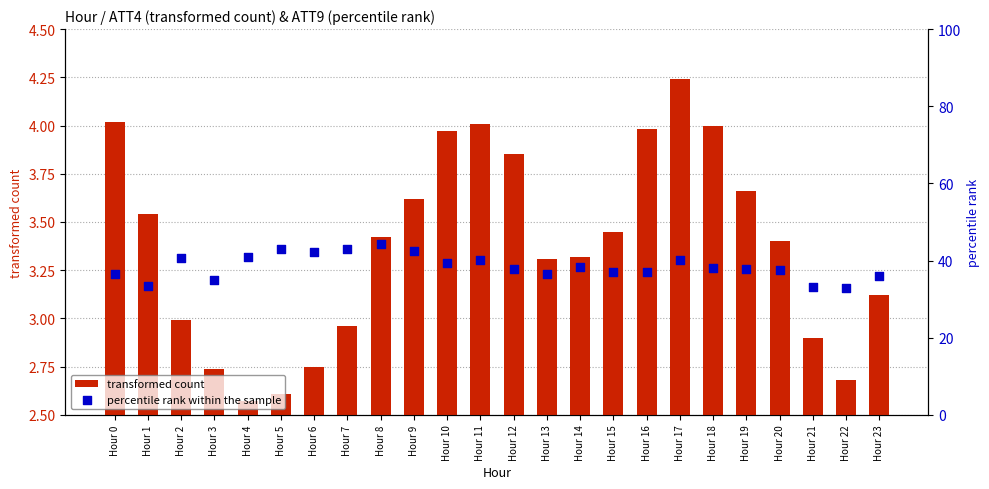

At how many categories does at least one series exceed 40?

9